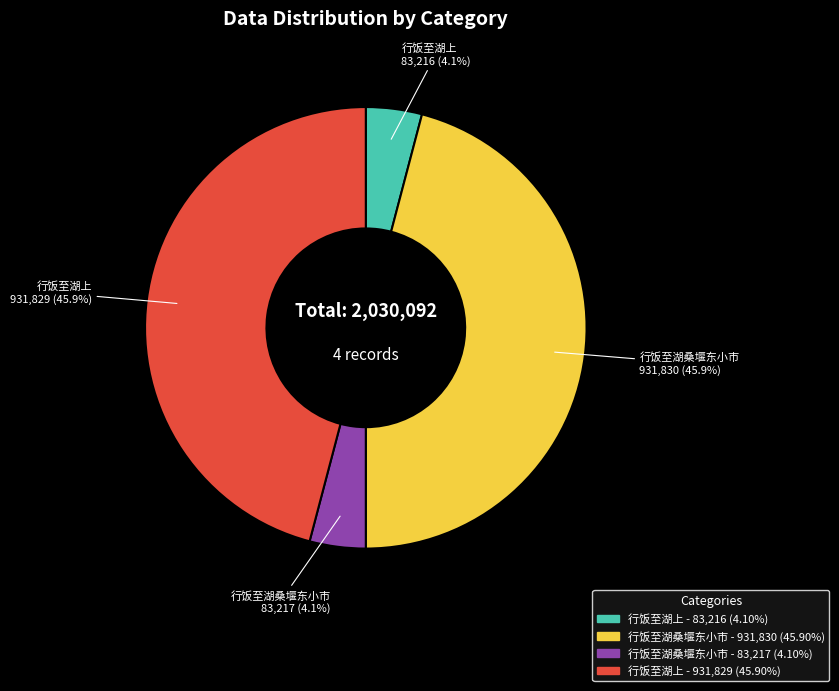

Is there a majority slice in this chart?

No